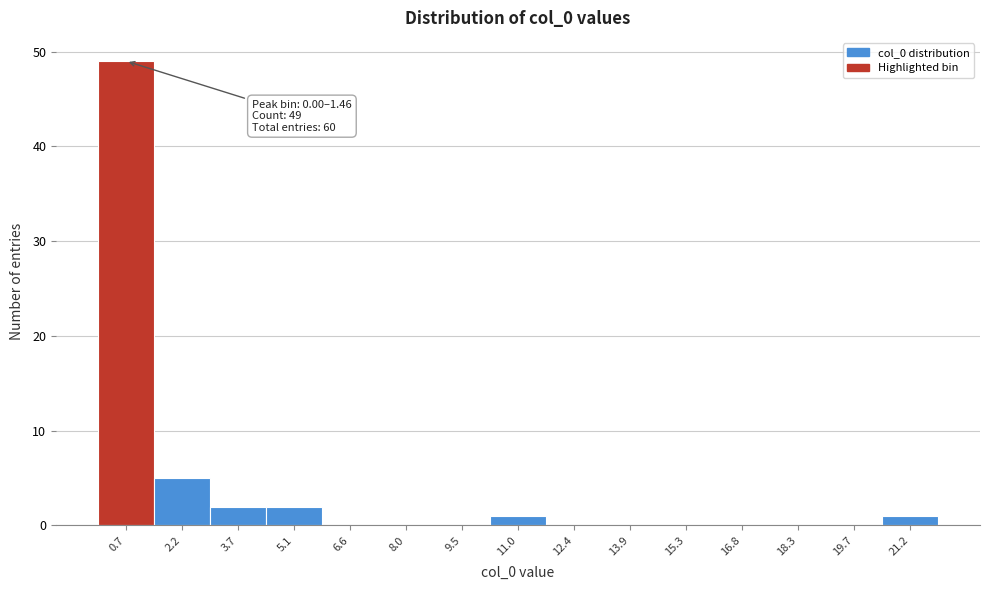

Over which range of the x-axis is the bar tallest?

0.0 to 1.4